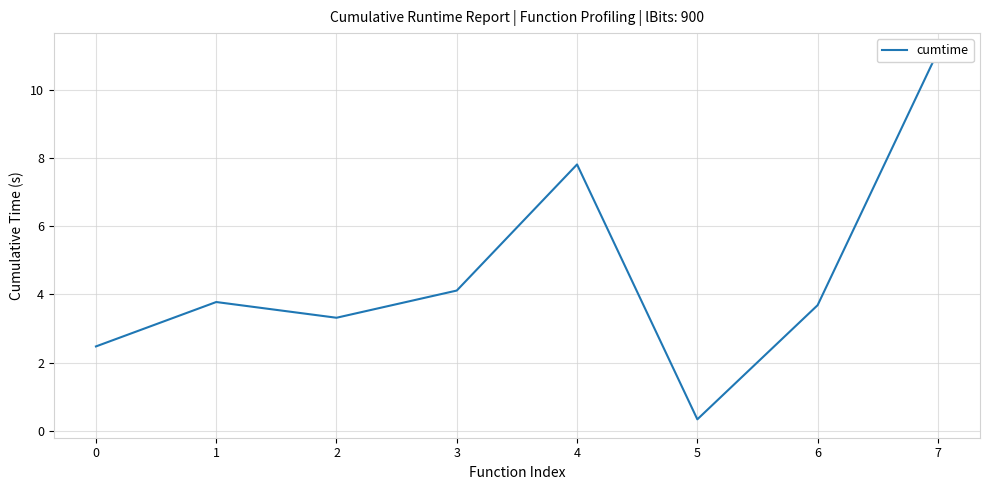

Where is the first local minimum?

2